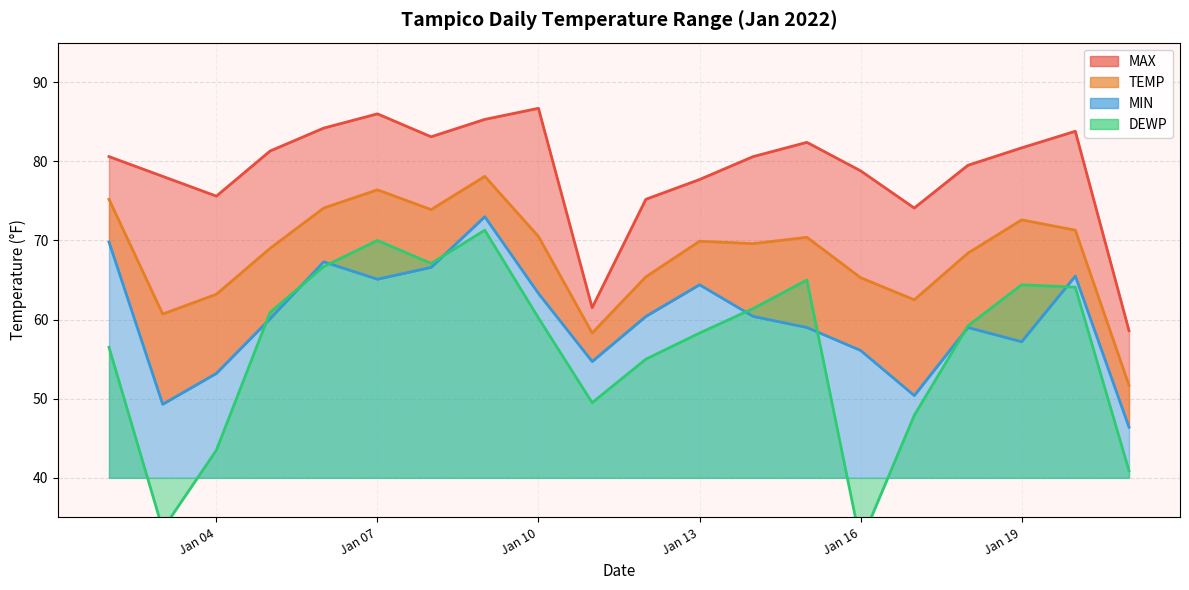

Which category has the highest value in the TEMP series?

2022-01-09